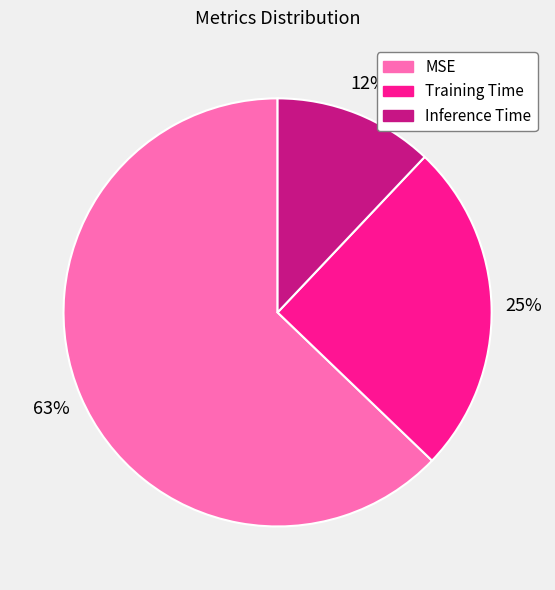

Is it true that Inference Time is 12% of the pie?

True